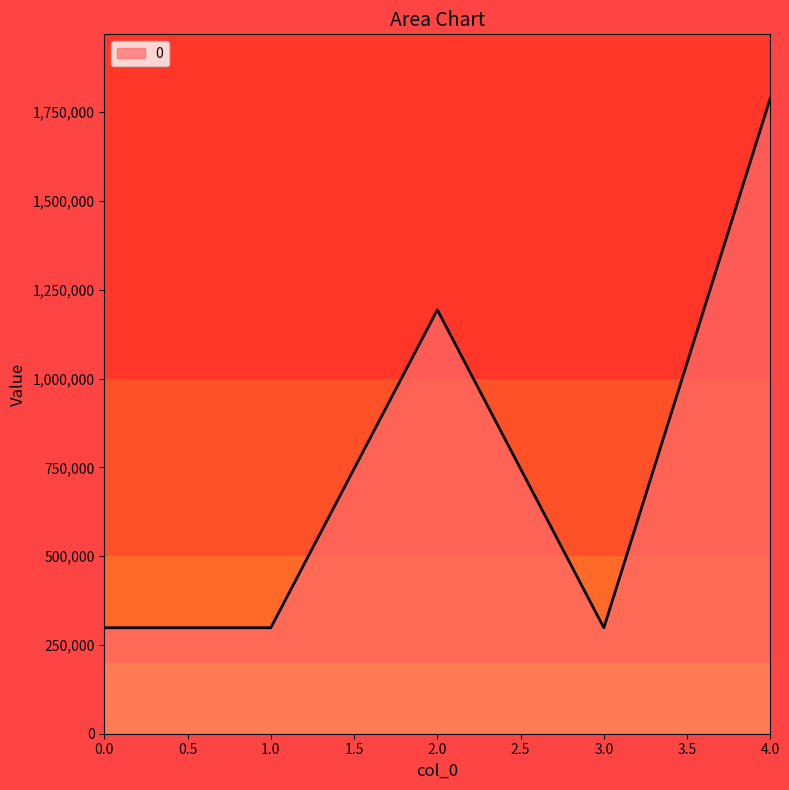

True or false: there are more than 2 points higher than both neighbors.

False